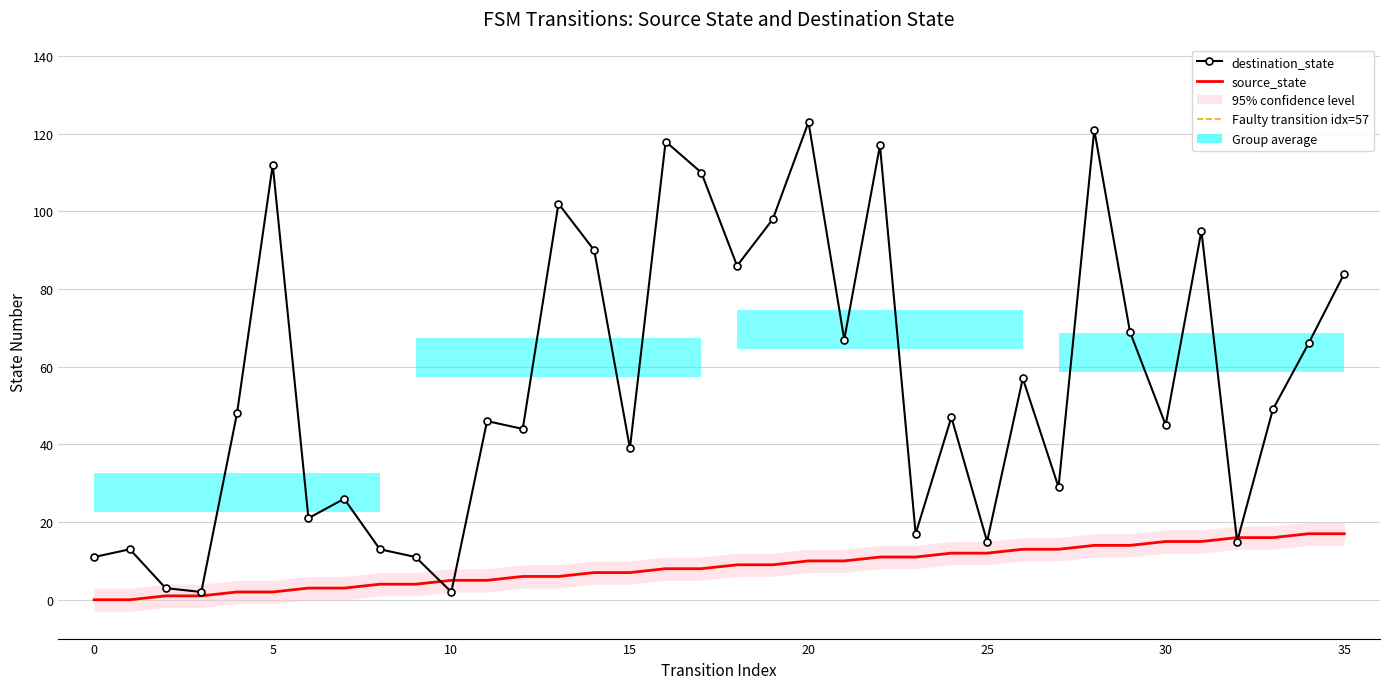

How many data points in destination_state are above 48?

17